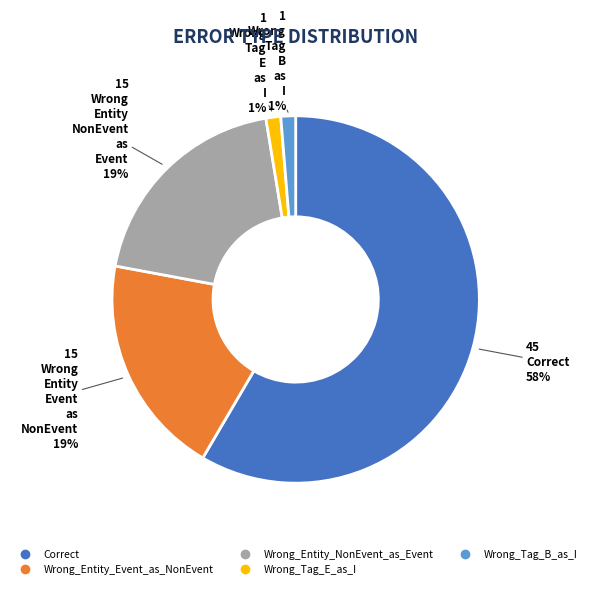

How many segments does this pie chart have?

5